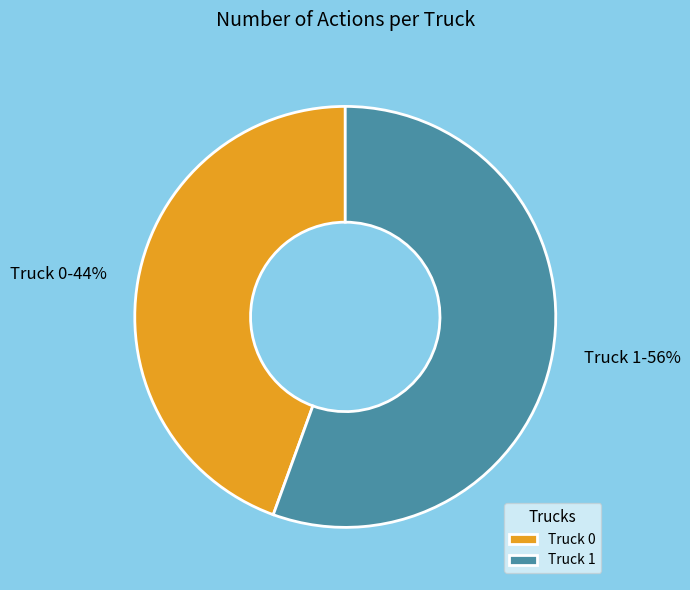

Rank the categories by value from highest to lowest.

Truck 1, Truck 0